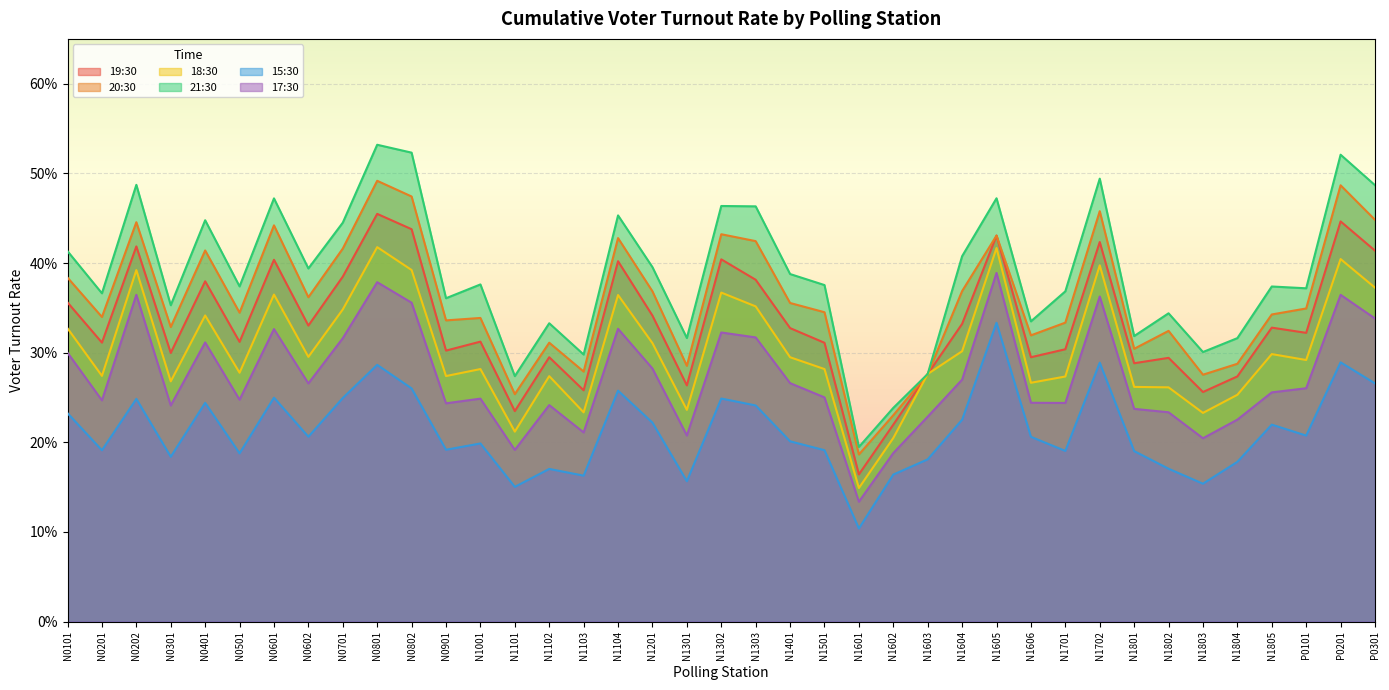

Which category has the lowest value in the 15:30 series?

N1601